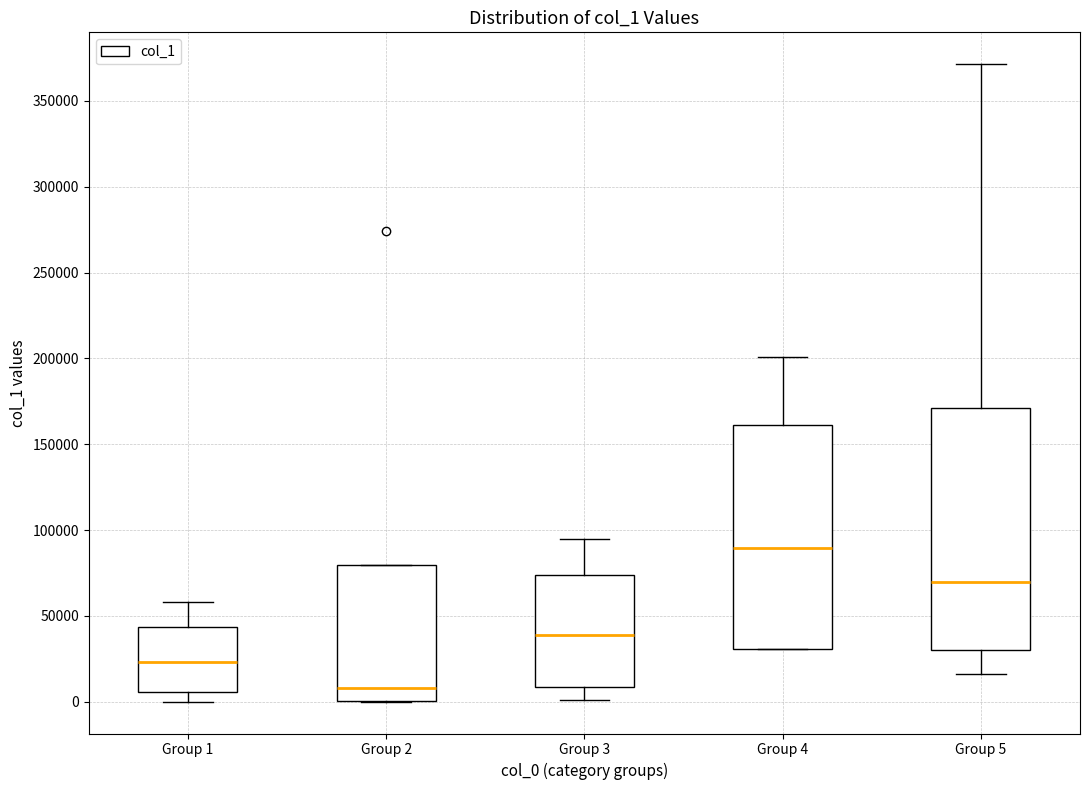

Reading left to right, transcribe this box plot: for each box, give where its median line is, the range the box spans, and where its two whiskers end, as read against the y-axis. The values are not printed on the chart, so give them approximately, as read against the axis.

Group 1: median 25000, box 5000 to 45000, whiskers 0 to 60000
Group 2: median 10000, box 0 to 80000, whiskers 0 to 80000
Group 3: median 40000, box 10000 to 75000, whiskers 0 to 95000
Group 4: median 90000, box 30000 to 160000, whiskers 30000 to 200000
Group 5: median 70000, box 30000 to 170000, whiskers 15000 to 370000